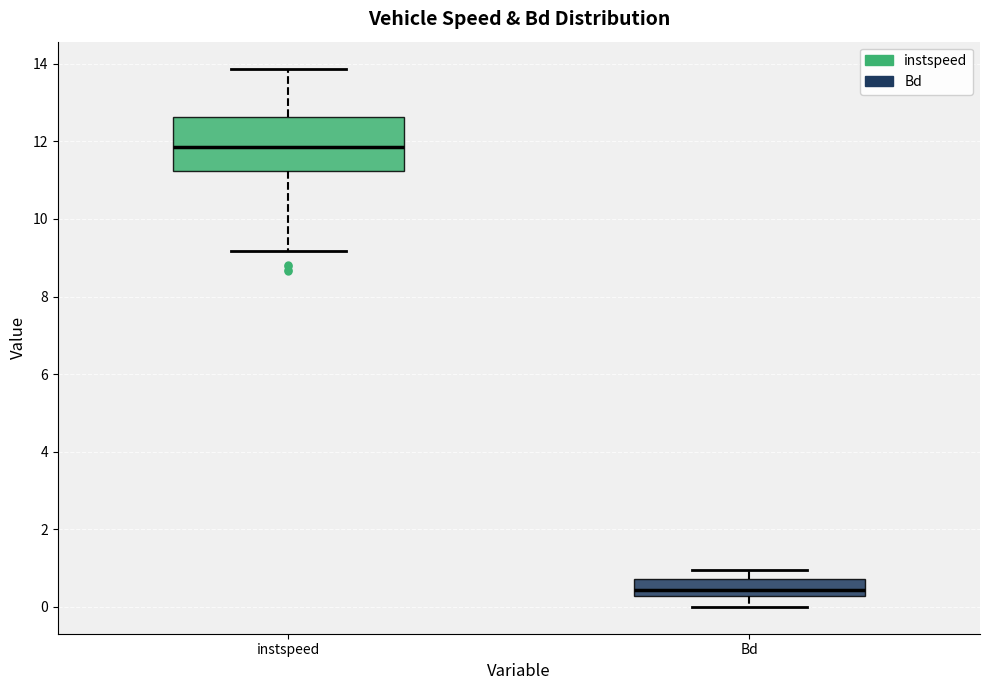

Reading left to right, transcribe this box plot: for each box, give where its median line is, the range the box spans, and where its two whiskers end, as read against the y-axis. The values are not printed on the chart, so give them approximately, as read against the axis.

instspeed: median 11.8, box 11.2 to 12.6, whiskers 9.2 to 13.8
Bd: median 0.4, box 0.2 to 0.8, whiskers 0.0 to 1.0